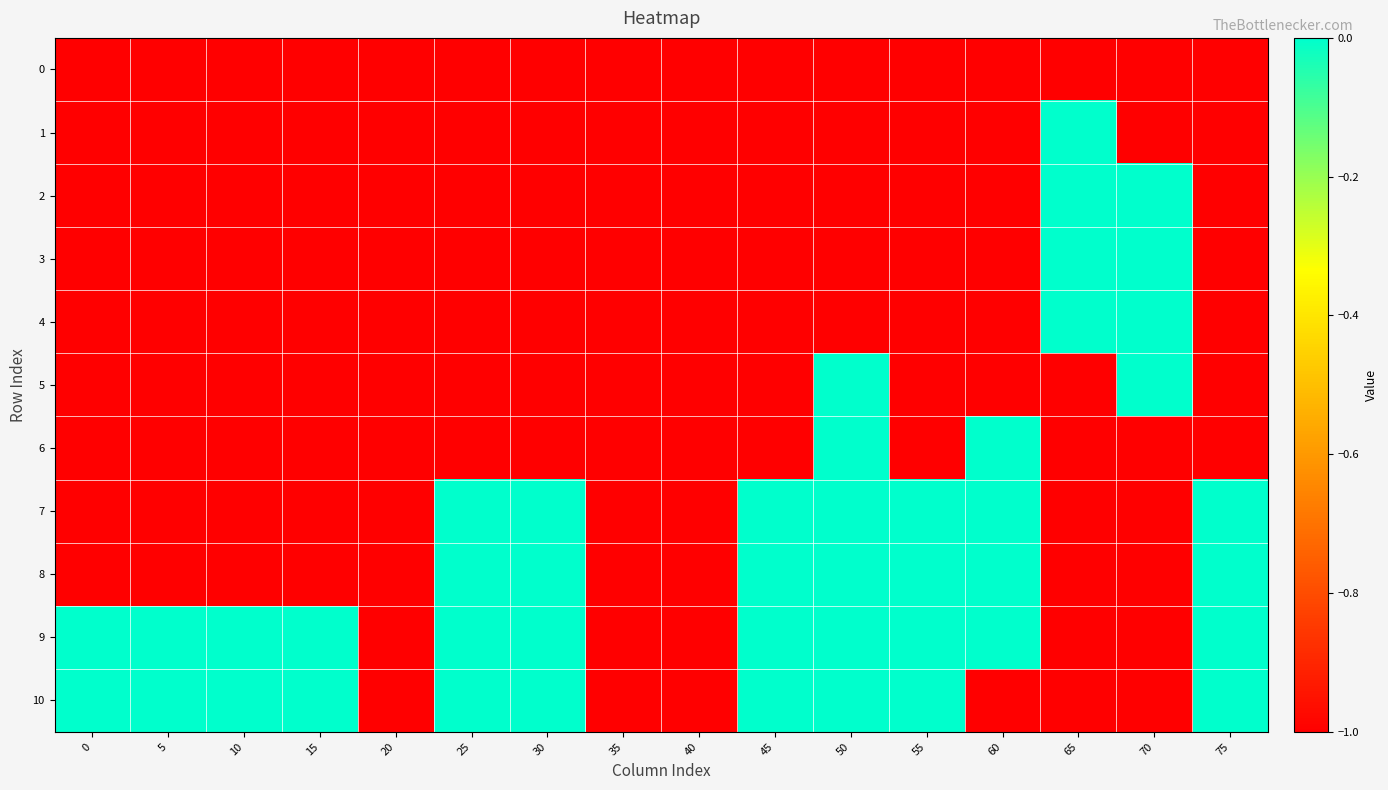

Reading left to right, transcribe all the data shown in this chart.

0: 0=-1	5=-1	10=-1	15=-1	20=-1	25=-1	30=-1	35=-1	40=-1	45=-1	50=-1	55=-1	60=-1	65=-1	70=-1	75=-1
1: 0=-1	5=-1	10=-1	15=-1	20=-1	25=-1	30=-1	35=-1	40=-1	45=-1	50=-1	55=-1	60=-1	65=0	70=-1	75=-1
2: 0=-1	5=-1	10=-1	15=-1	20=-1	25=-1	30=-1	35=-1	40=-1	45=-1	50=-1	55=-1	60=-1	65=0	70=0	75=-1
3: 0=-1	5=-1	10=-1	15=-1	20=-1	25=-1	30=-1	35=-1	40=-1	45=-1	50=-1	55=-1	60=-1	65=0	70=0	75=-1
4: 0=-1	5=-1	10=-1	15=-1	20=-1	25=-1	30=-1	35=-1	40=-1	45=-1	50=-1	55=-1	60=-1	65=0	70=0	75=-1
5: 0=-1	5=-1	10=-1	15=-1	20=-1	25=-1	30=-1	35=-1	40=-1	45=-1	50=0	55=-1	60=-1	65=-1	70=0	75=-1
6: 0=-1	5=-1	10=-1	15=-1	20=-1	25=-1	30=-1	35=-1	40=-1	45=-1	50=0	55=-1	60=0	65=-1	70=-1	75=-1
7: 0=-1	5=-1	10=-1	15=-1	20=-1	25=0	30=0	35=-1	40=-1	45=0	50=0	55=0	60=0	65=-1	70=-1	75=0
8: 0=-1	5=-1	10=-1	15=-1	20=-1	25=0	30=0	35=-1	40=-1	45=0	50=0	55=0	60=0	65=-1	70=-1	75=0
9: 0=0	5=0	10=0	15=0	20=-1	25=0	30=0	35=-1	40=-1	45=0	50=0	55=0	60=0	65=-1	70=-1	75=0
10: 0=0	5=0	10=0	15=0	20=-1	25=0	30=0	35=-1	40=-1	45=0	50=0	55=0	60=-1	65=-1	70=-1	75=0